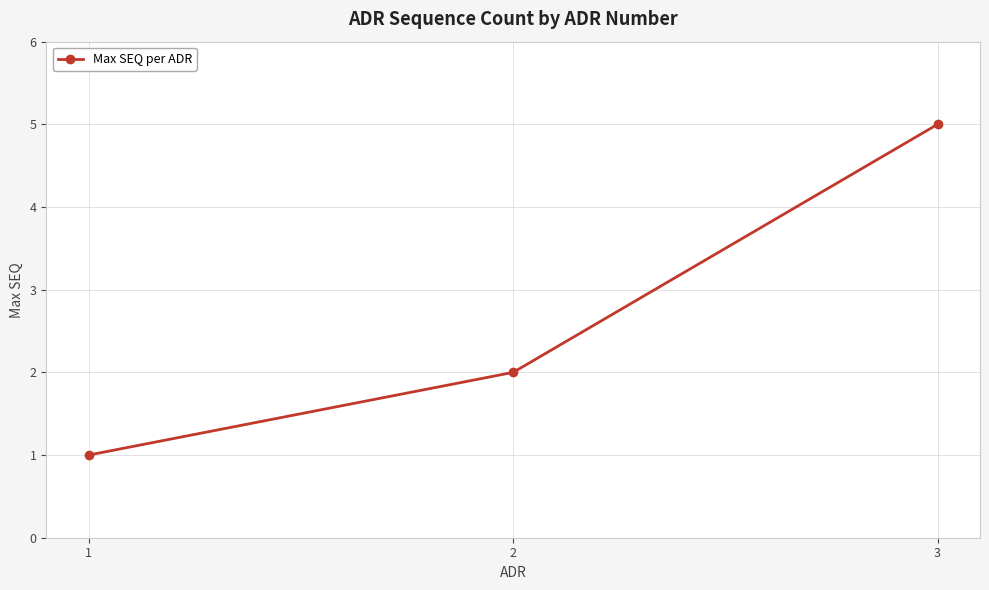

Between 1 and 3, which is larger?

3